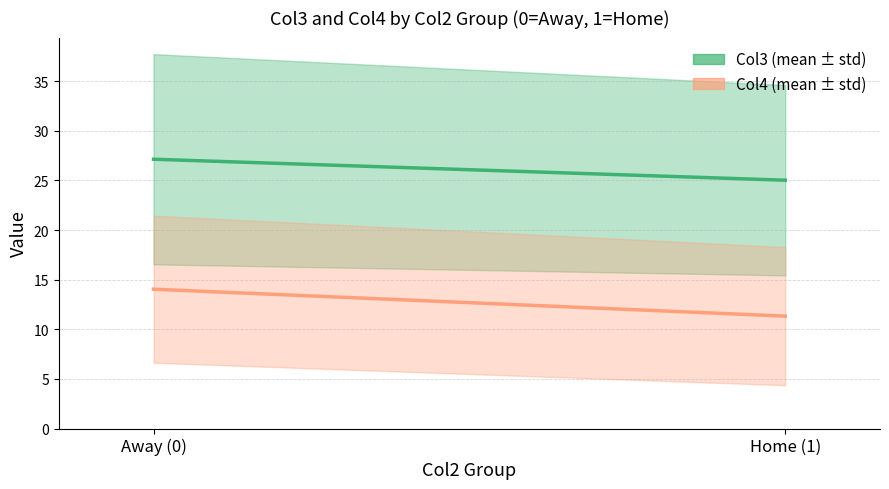

Read the Col4 (mean ± std) value at Away (0).

14.0